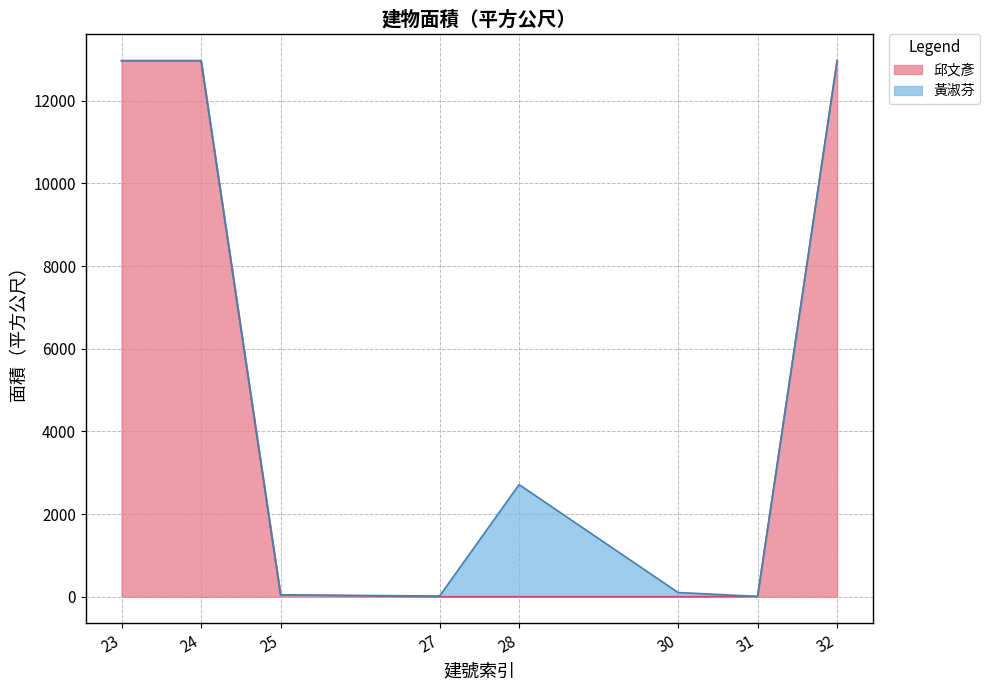

What are all the series names shown in the legend?

邱文彥, 黃淑芬